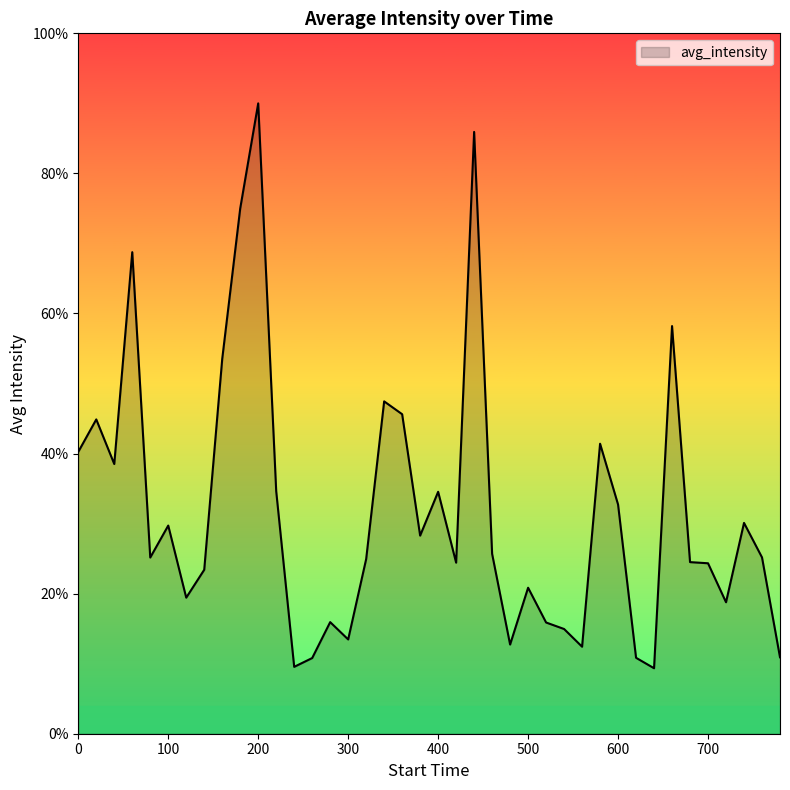

Does the chart have visible grid lines?

No